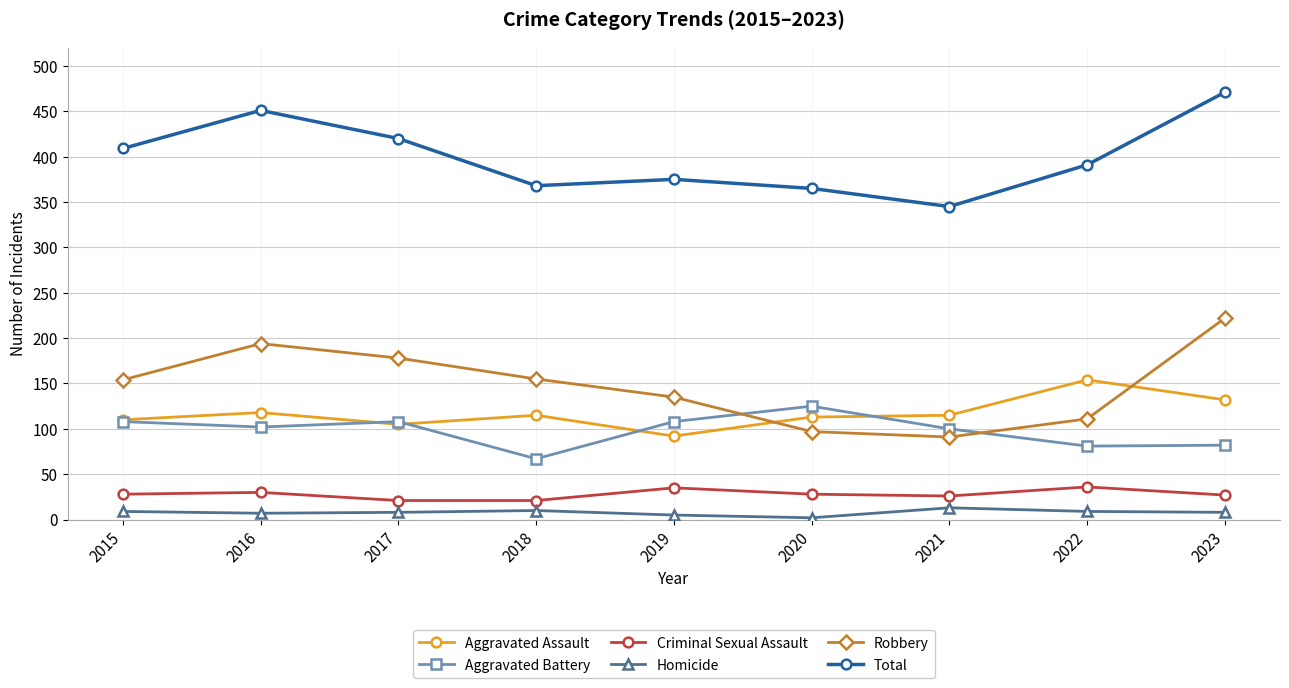

True or false: Robbery and Homicide cross at least once.

False